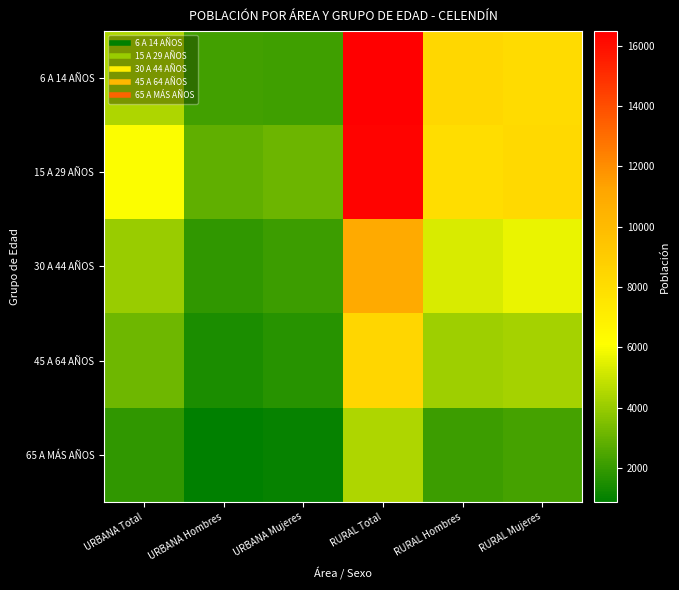

Reading left to right, transcribe all the data shown in this chart.

6 A 14 AÑOS: URBANA Total=4460	URBANA Hombres=2261	URBANA Mujeres=2199	RURAL Total=16481	RURAL Hombres=8326	RURAL Mujeres=8155
15 A 29 AÑOS: URBANA Total=6026	URBANA Hombres=2892	URBANA Mujeres=3134	RURAL Total=16300	RURAL Hombres=8058	RURAL Mujeres=8242
30 A 44 AÑOS: URBANA Total=4016	URBANA Hombres=1864	URBANA Mujeres=2152	RURAL Total=10979	RURAL Hombres=5312	RURAL Mujeres=5667
45 A 64 AÑOS: URBANA Total=3191	URBANA Hombres=1481	URBANA Mujeres=1710	RURAL Total=8427	RURAL Hombres=4147	RURAL Mujeres=4280
65 A MÁS AÑOS: URBANA Total=1900	URBANA Hombres=883	URBANA Mujeres=1017	RURAL Total=4440	RURAL Hombres=2102	RURAL Mujeres=2338